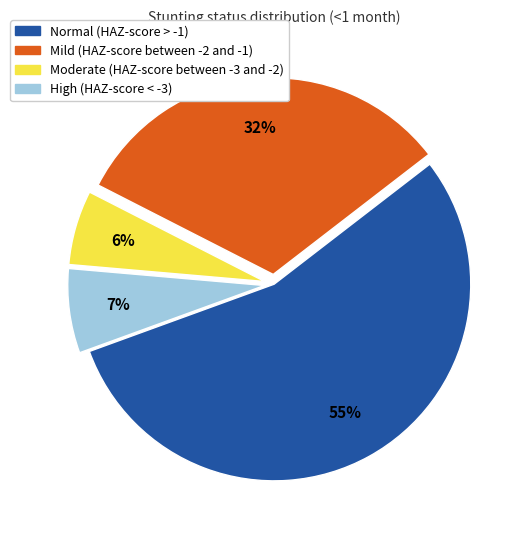

Do High (HAZ-score < -3) and Mild (HAZ-score between -2 and -1) together represent more than half of the pie?

No